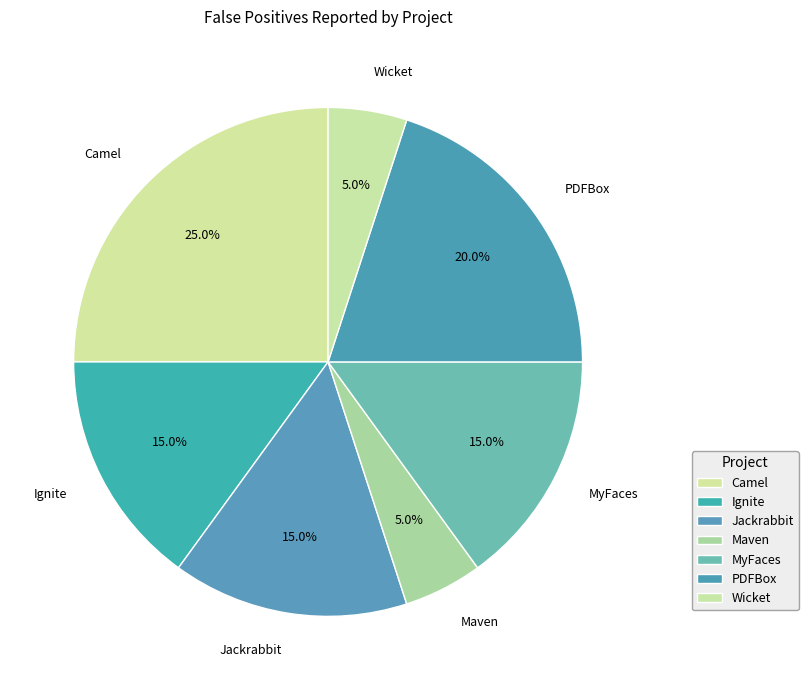

Which slice is the largest?

Camel